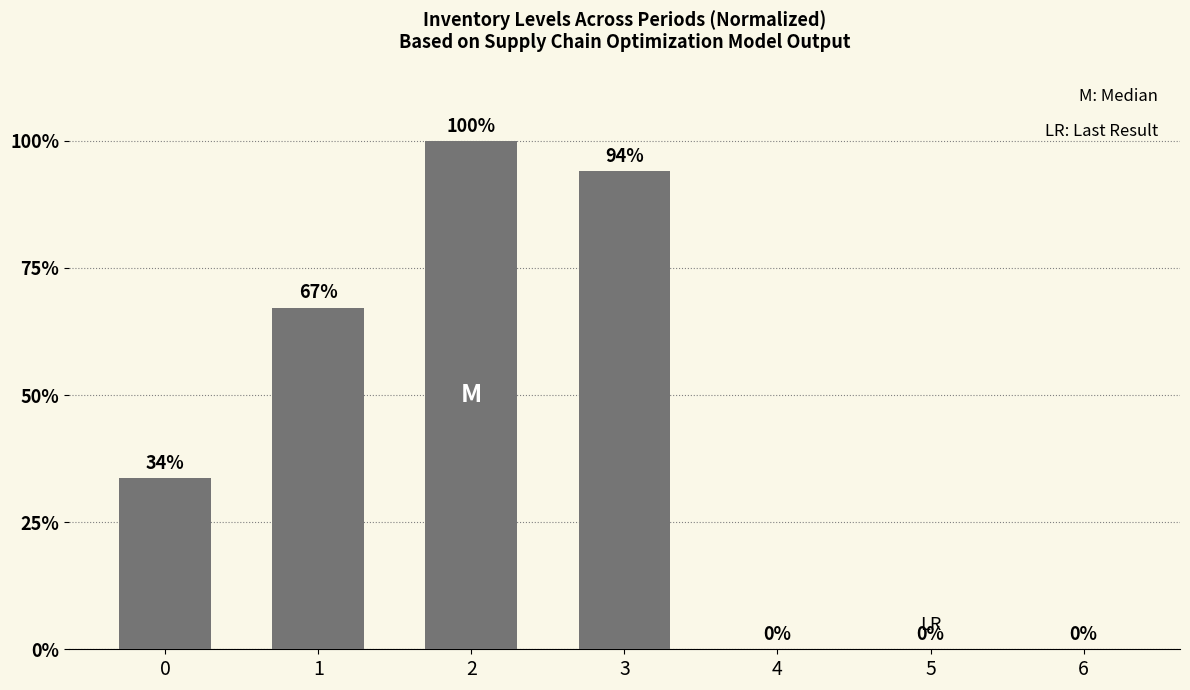

Which category has the highest value across all series?

2